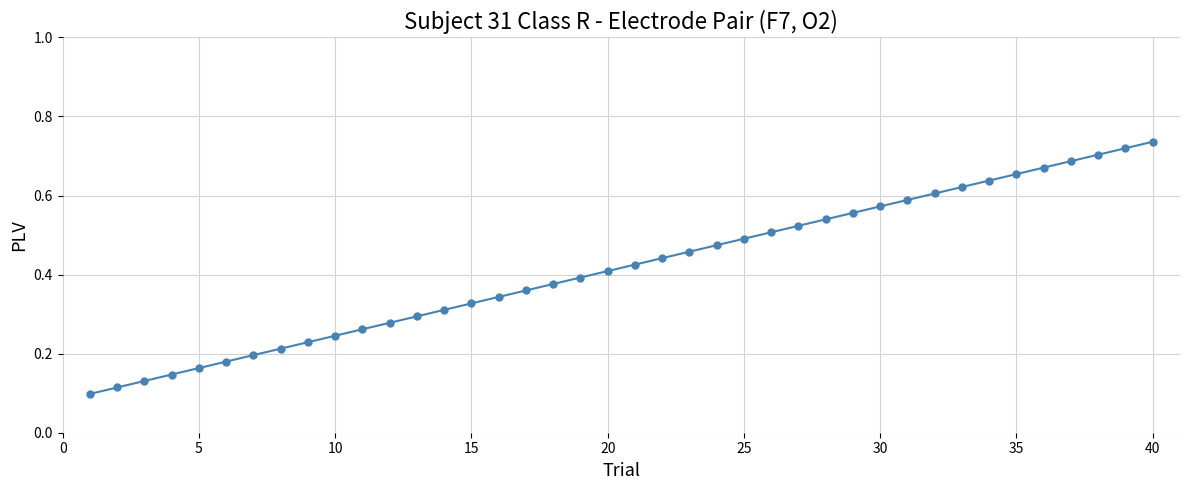

Count the values in the range 0 to 1.

40